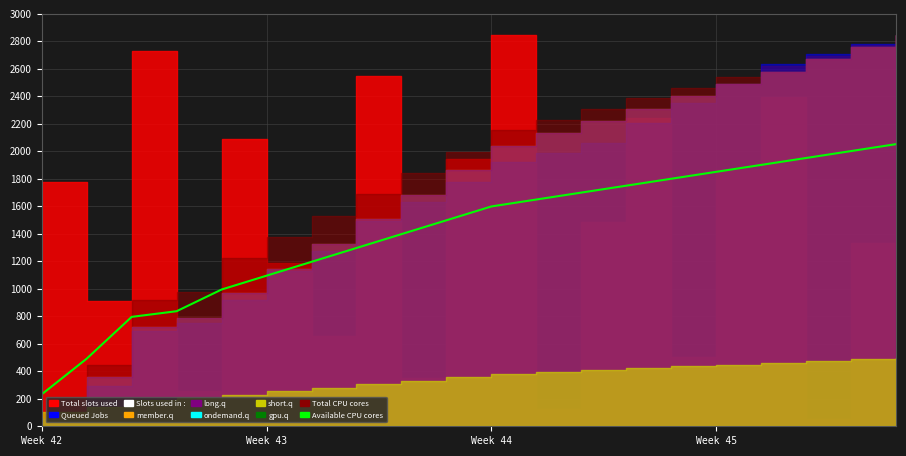

Which label corresponds to the smallest value in the chart?

Week 42